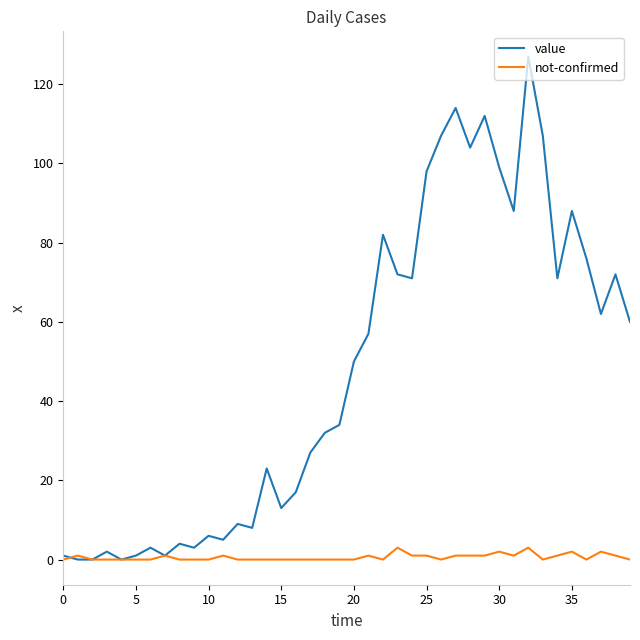

Rank the series by their average value, from highest to lowest.

value, not-confirmed